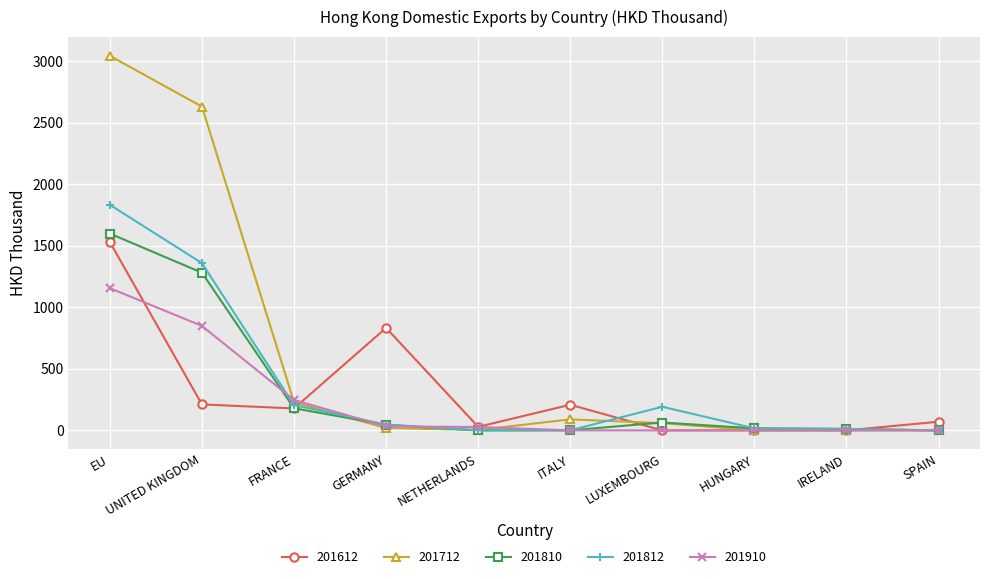

Which series changed the most between FRANCE and SPAIN?

201910